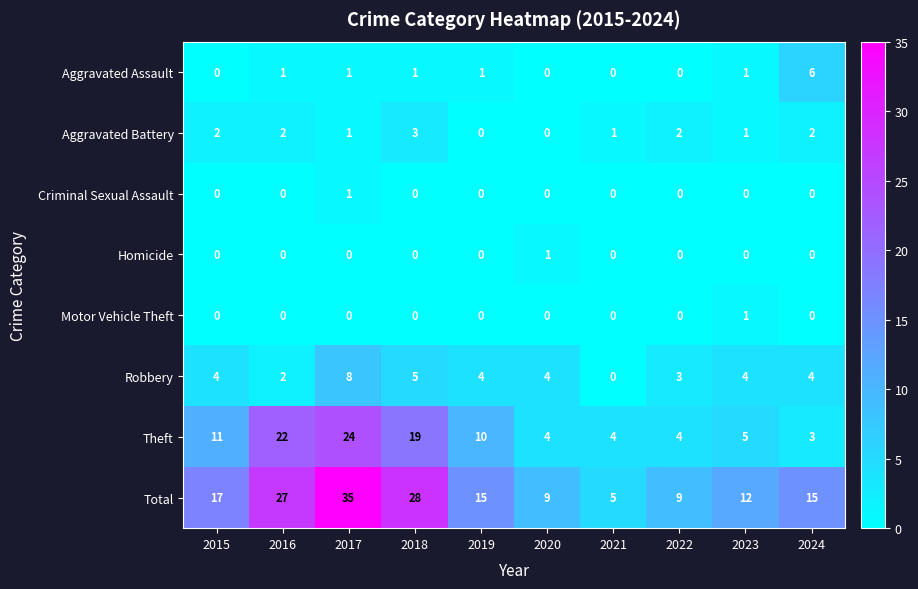

What is the sum of the Total values at 2024 and 2019?

30